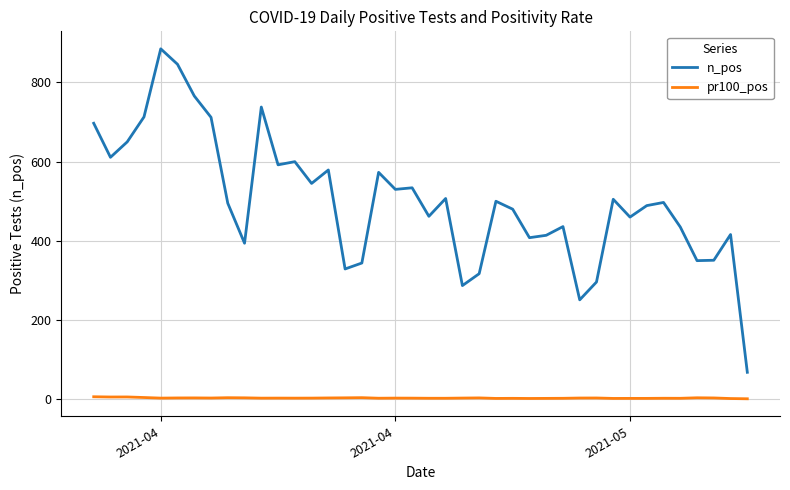

What is the maximum value shown in the chart?

885.0